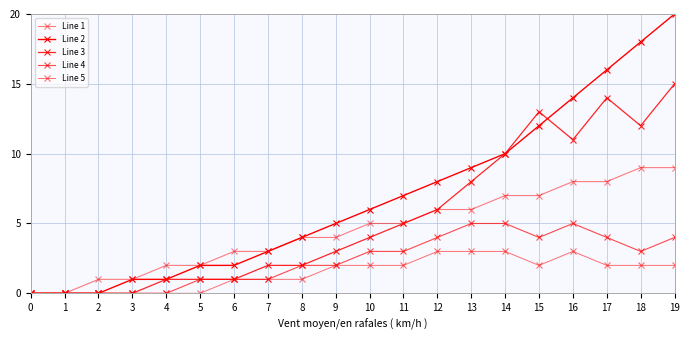

True or false: Line 2 has more than 1 points higher than both neighbors.

False